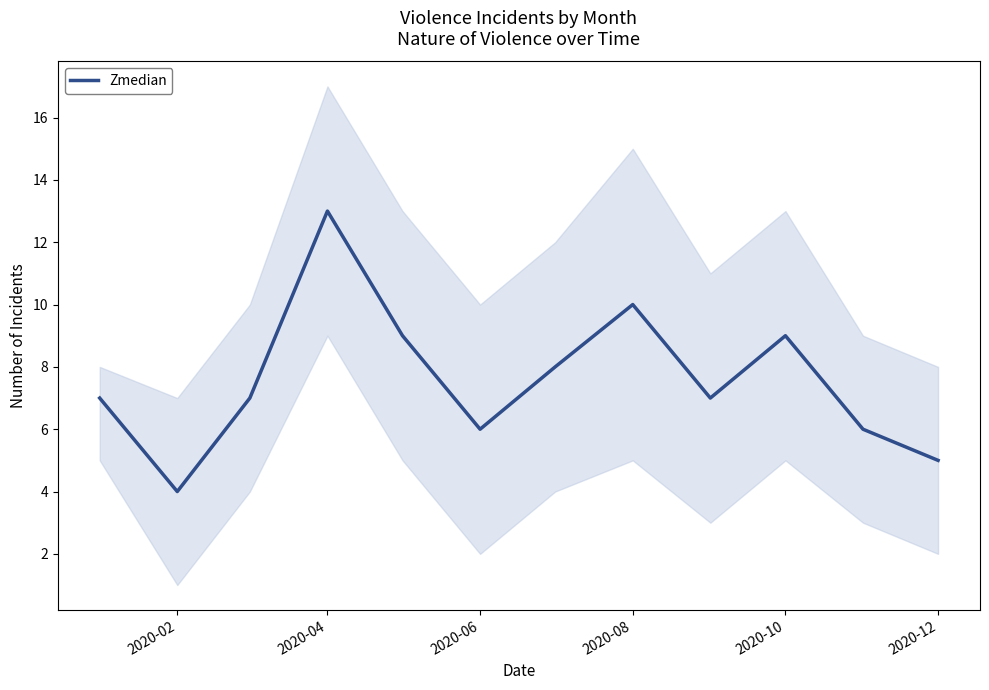

How many interior local peaks (higher than both neighbors) does the data have?

3